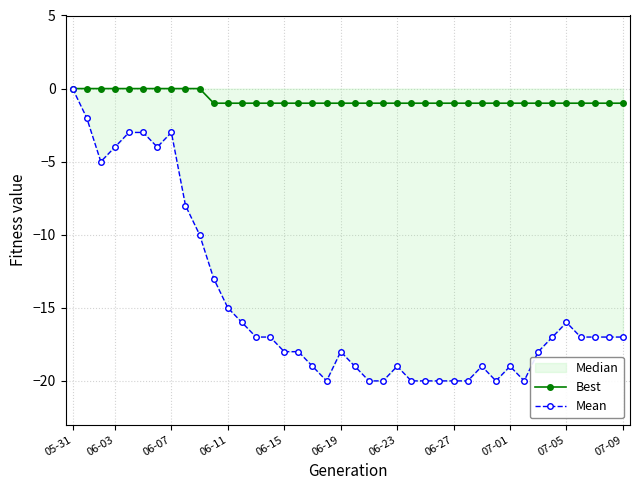

Which series has the largest total across all categories?

Best